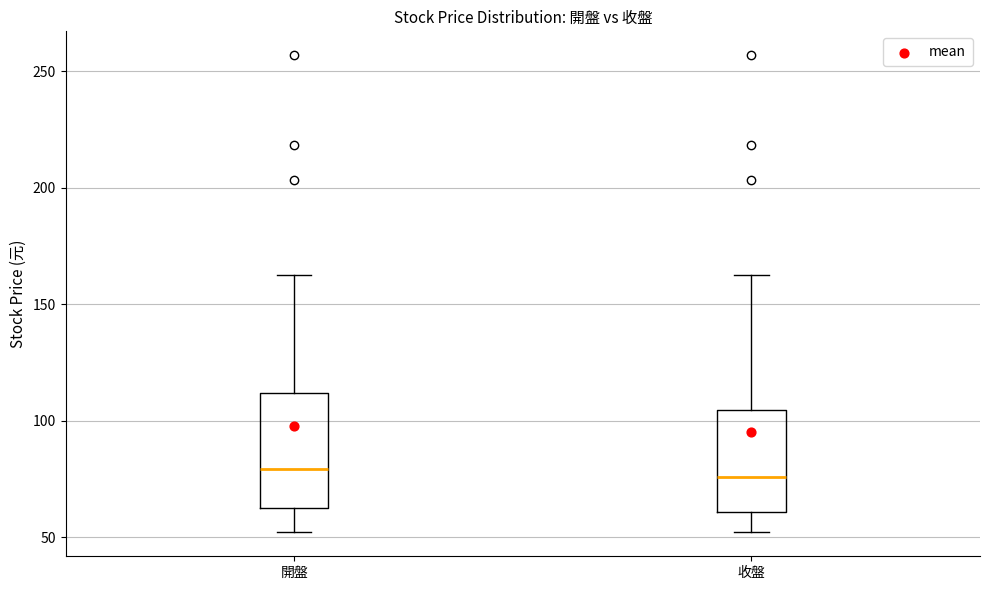

Where is the upper edge of the box for 收盤 on the y-axis? The values are not printed on the chart, so give them approximately, as read against the axis.

105